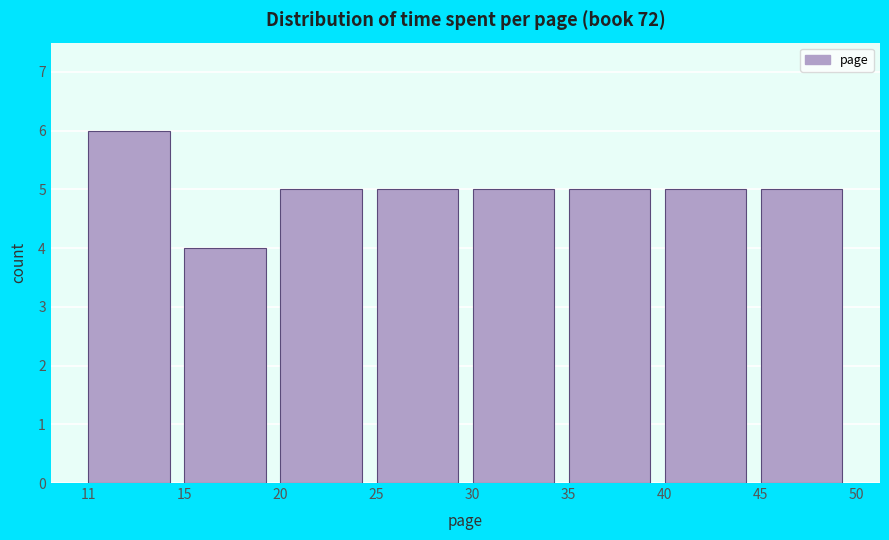

Reading left to right, transcribe all the data shown in this chart.

6	4	5	5	5	5	5	5